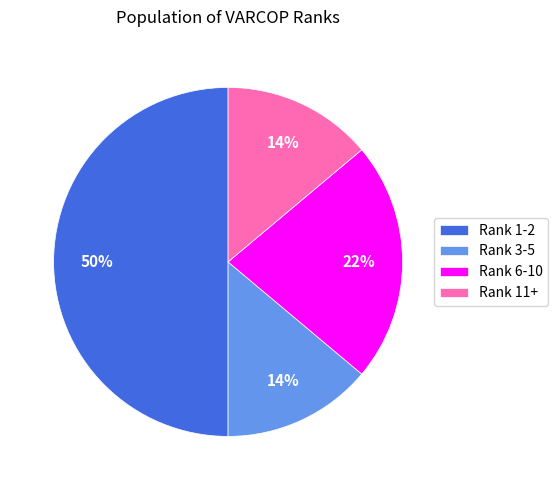

Combined, do Rank 11+ and Rank 6-10 account for over 50%?

No